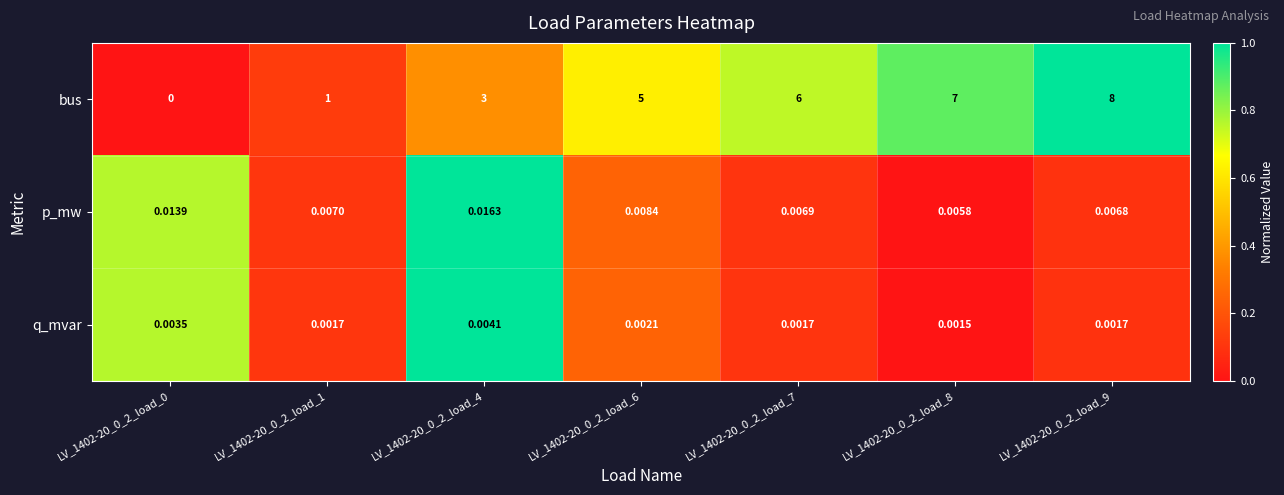

Count the number of categories in the chart.

7